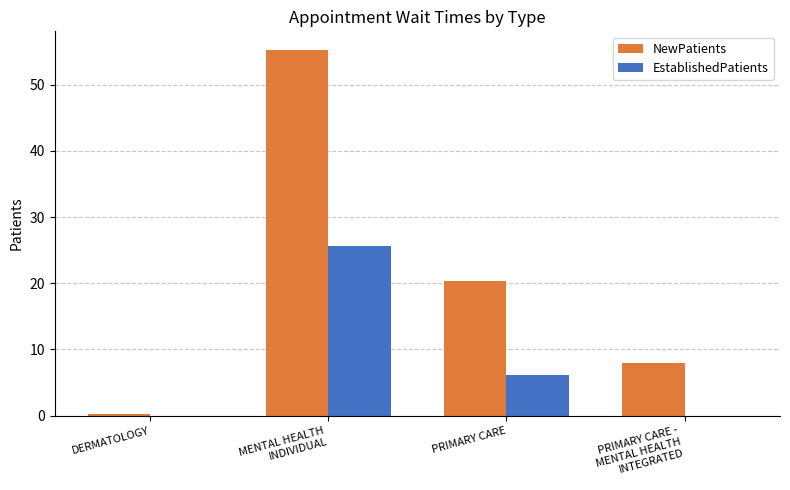

What is the greatest value displayed?

55.3